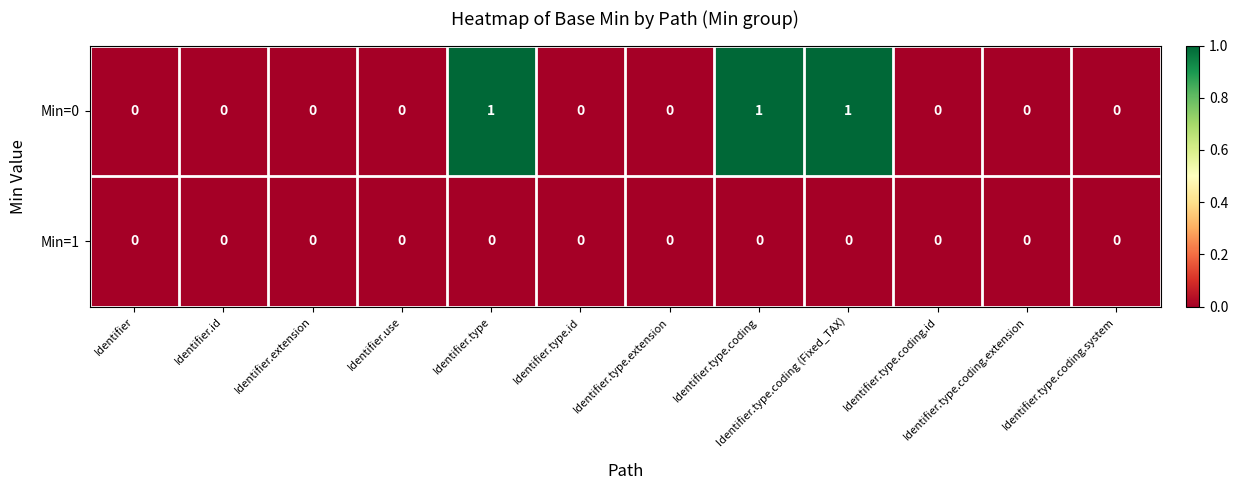

The value of Min=1 at Identifier.type.extension is 0. True or false?

True